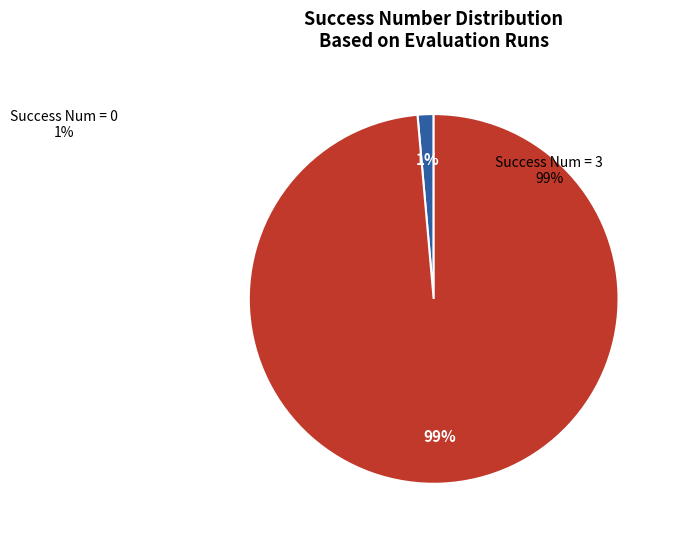

Is there a majority slice in this chart?

Yes